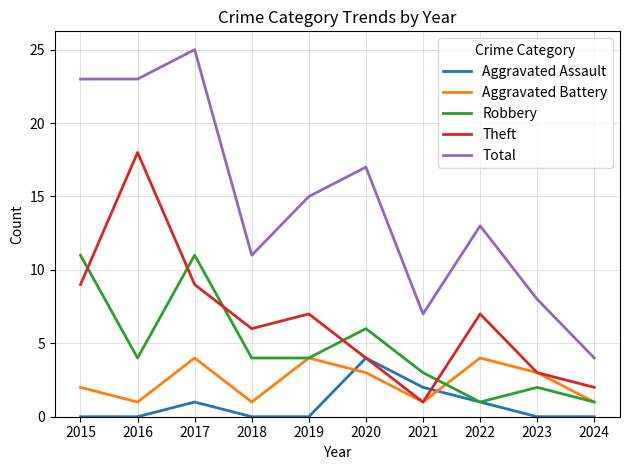

What is the total value across all series at 2015?

45